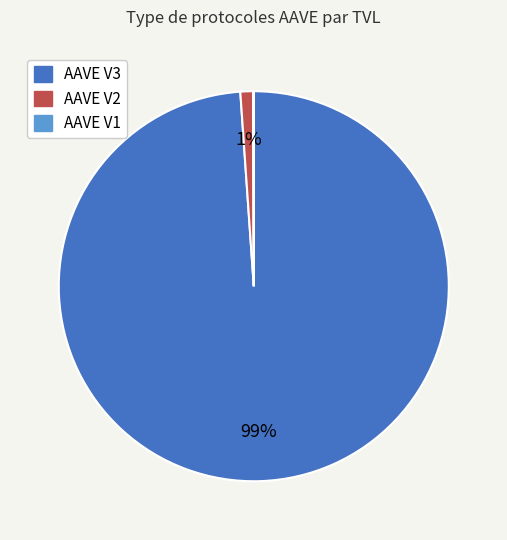

Is there a majority slice in this chart?

Yes